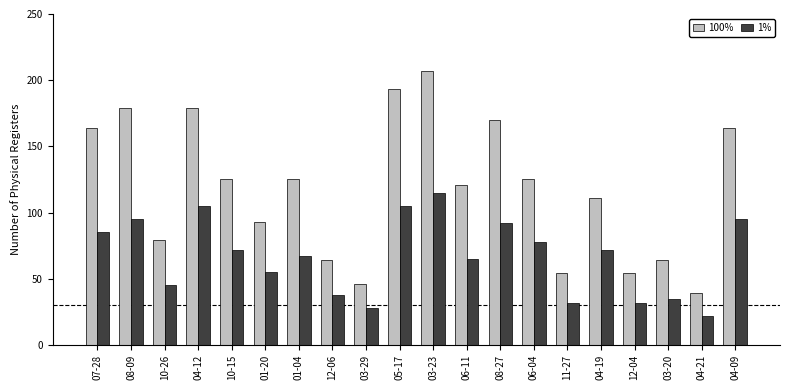

What is the difference between the maximum and minimum values in the 100% series?

168